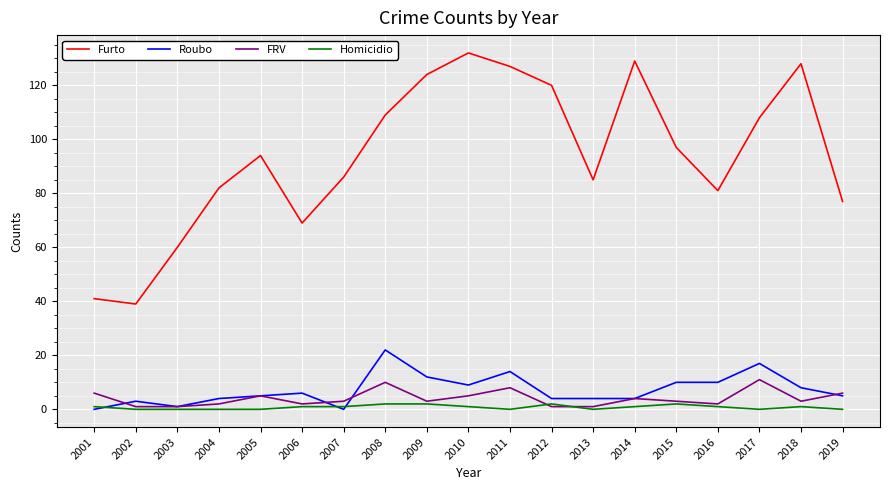

True or false: Homicidio and Furto cross at least once.

False